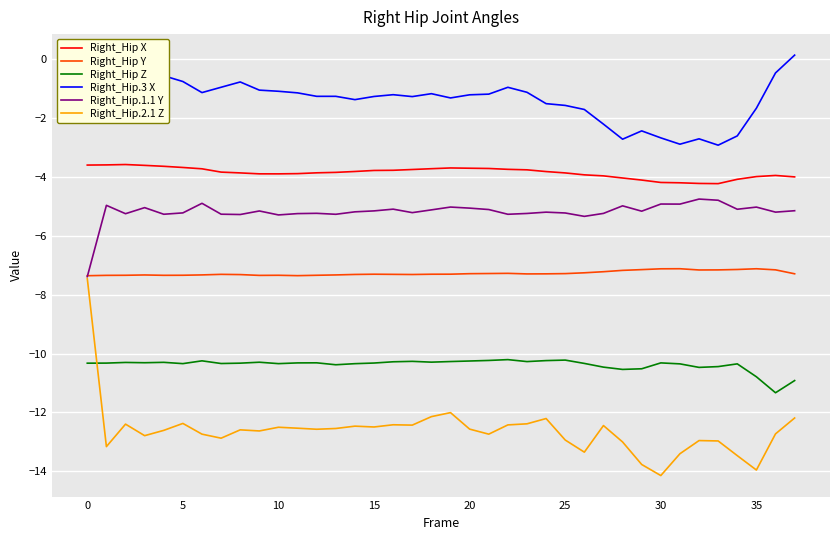

Which series has the widest spread of values?

Right_Hip.2.1 Z